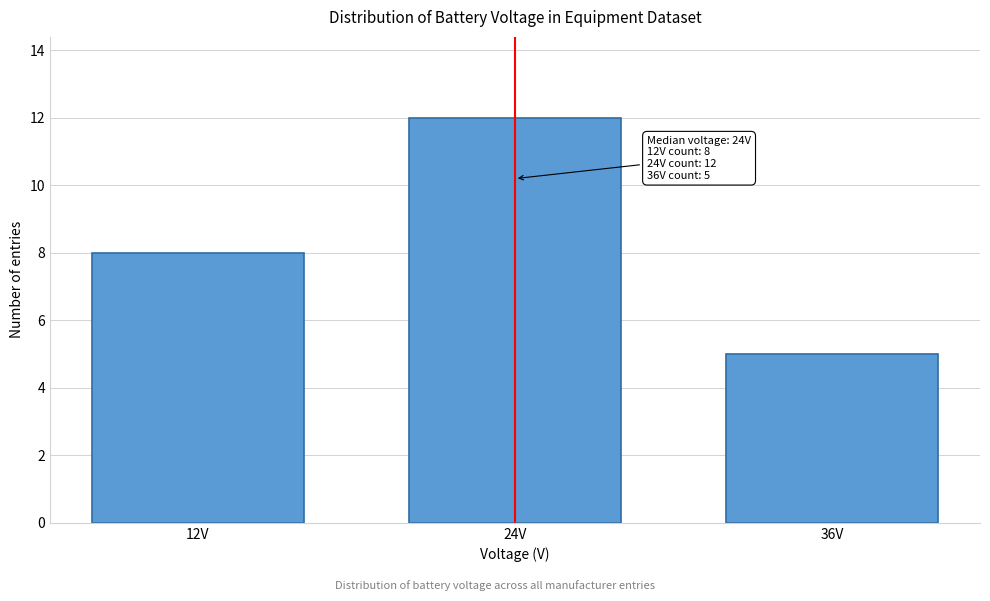

Reading right to left, transcribe all the data shown in this chart.

36V=5	24V=12	12V=8